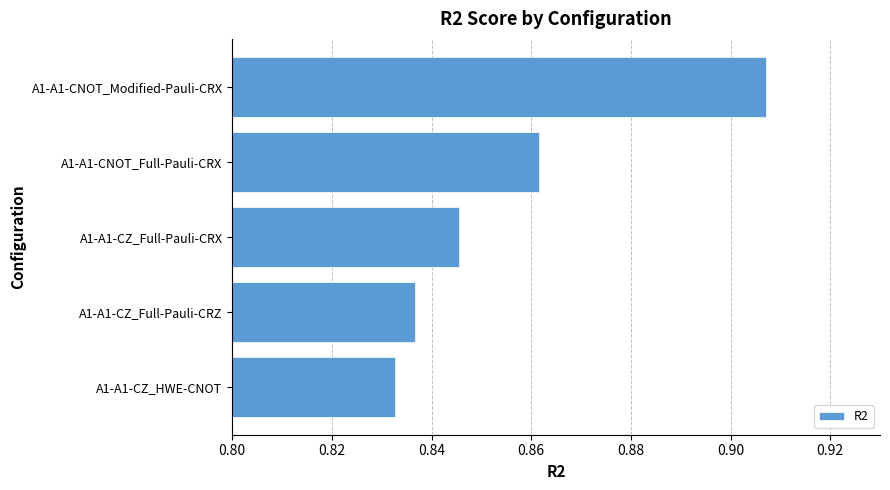

At which label is the value closest to 0?

A1-A1-CZ_HWE-CNOT